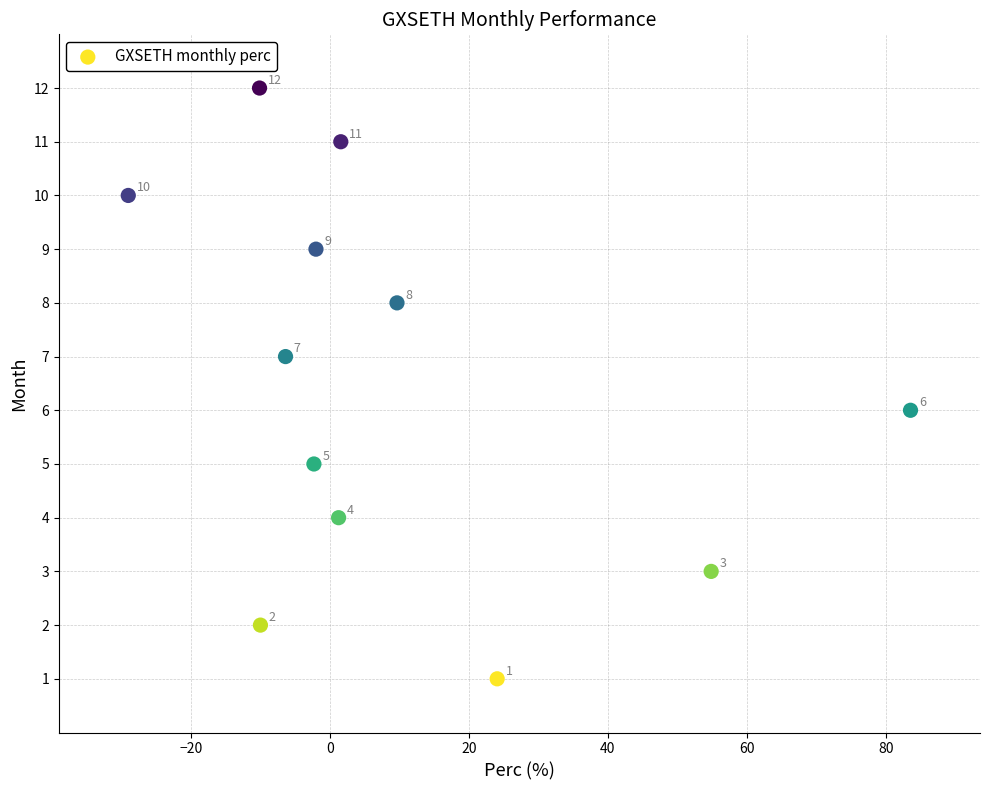

What is the range of Y values (max minus min)?

11